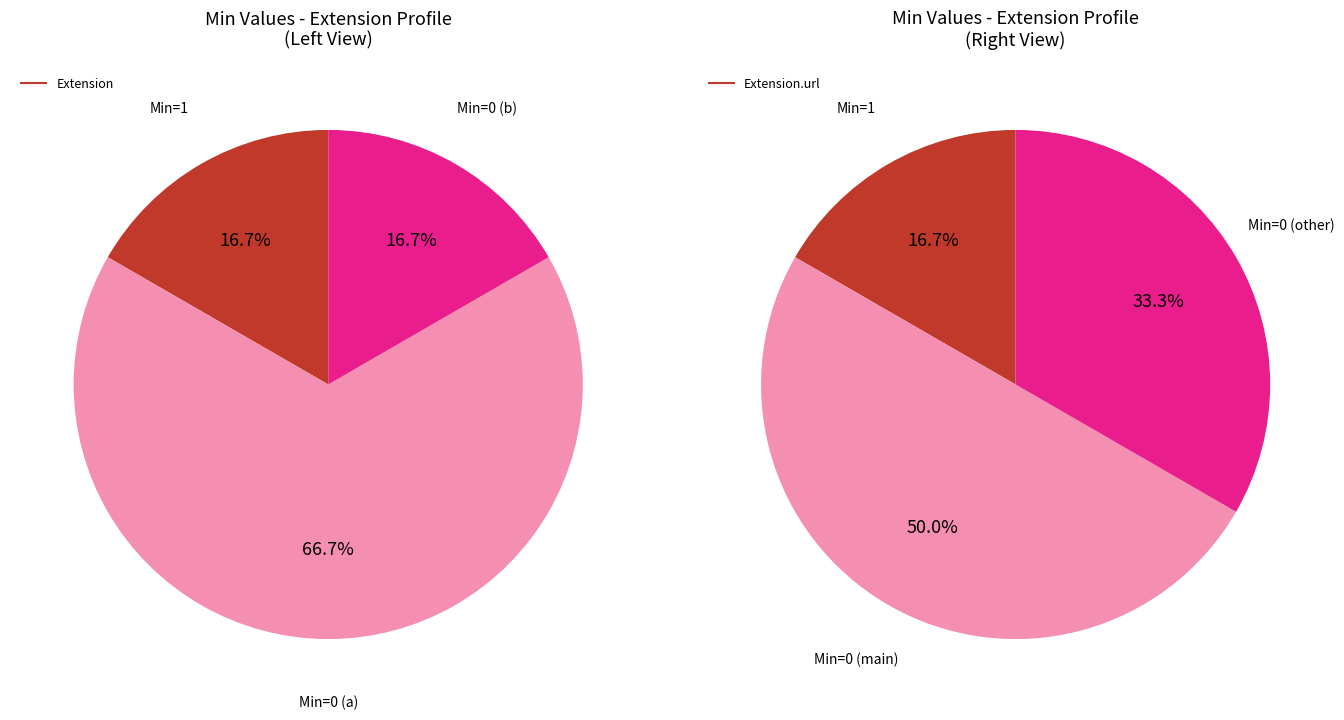

Is it true that Extension.value[x]:valueUnsignedInt is 0% of the pie?

True